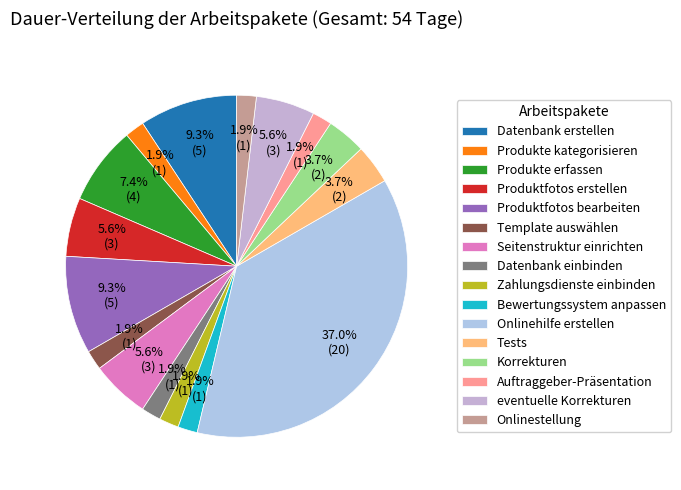

To the nearest percent, what is the difference between the Zahlungsdienste einbinden and Seitenstruktur einrichten slice percentages?

4%